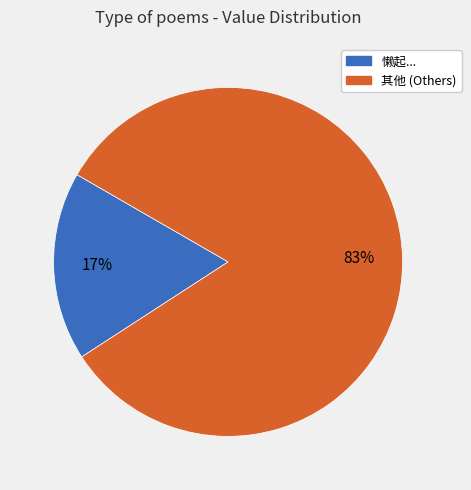

Does any single category account for the majority?

Yes